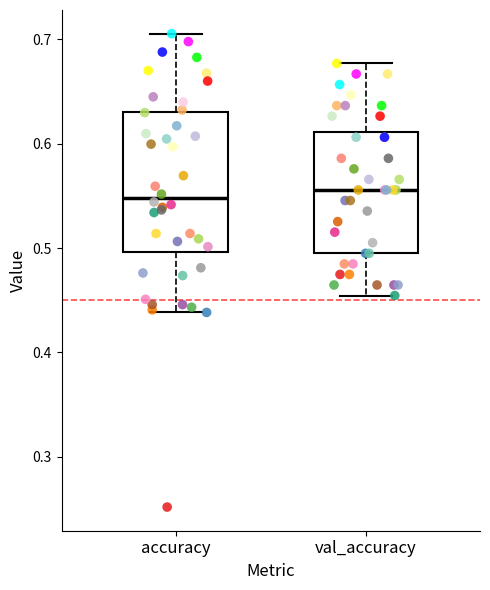

Comparing the boxes themselves (not the whiskers), which one is the tallest?

accuracy